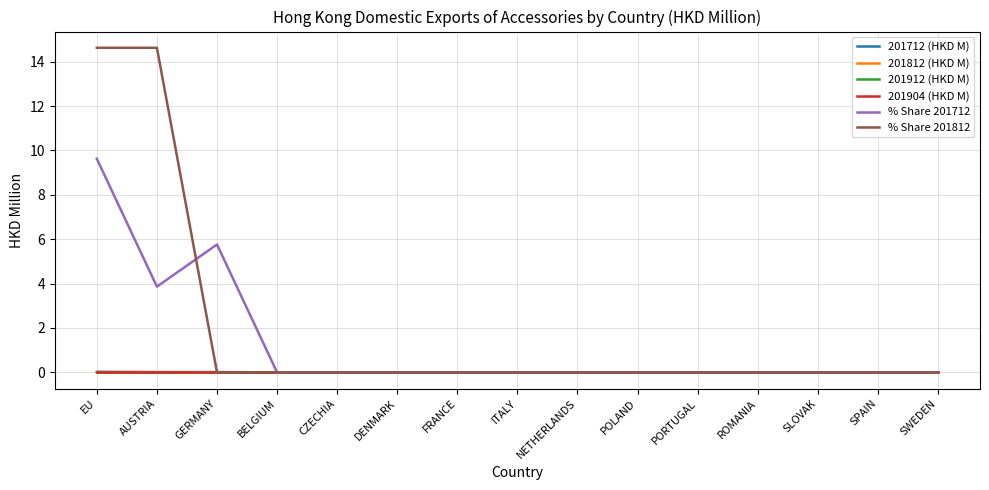

Is this an area chart (filled region under the line)?

No